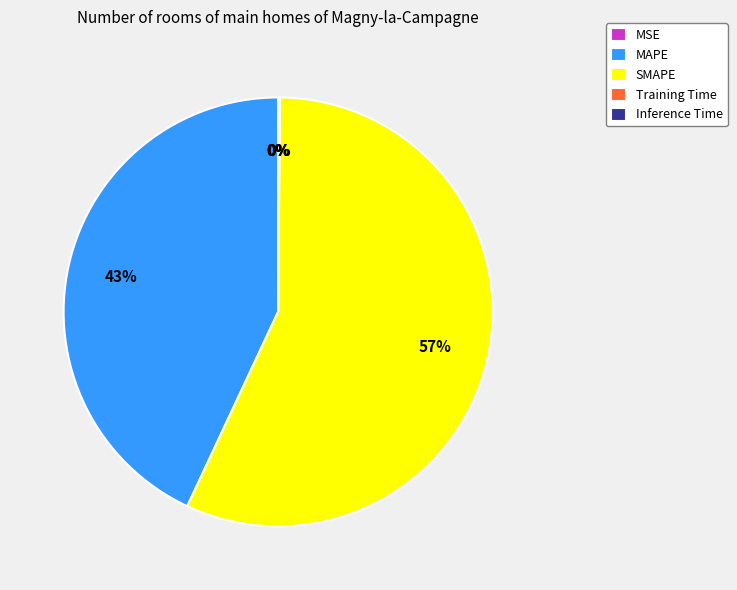

Which category accounts for the majority?

SMAPE